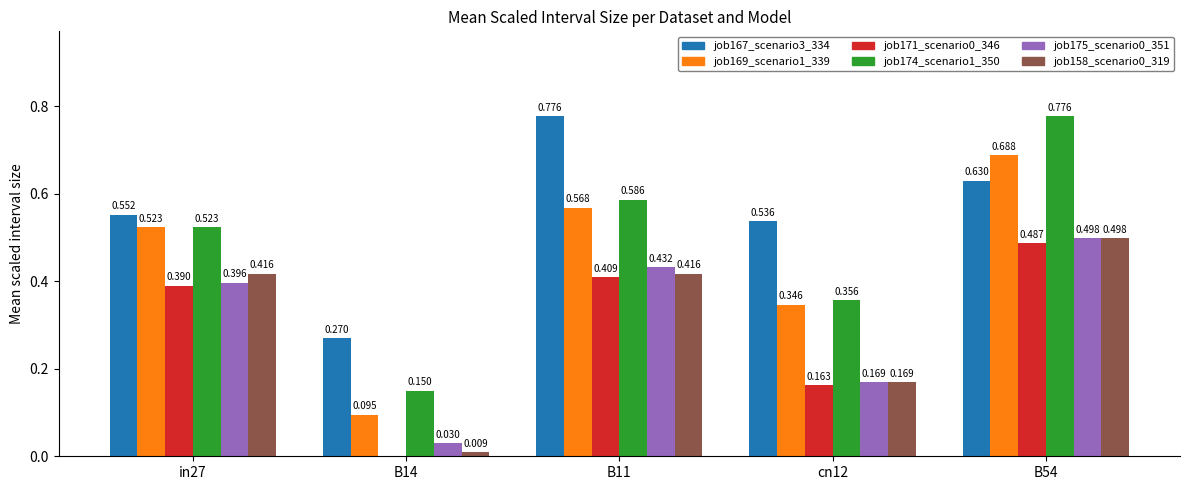

Is the value of job171_scenario0_346 at in27 greater than the value of job169_scenario1_339 at B54?

No